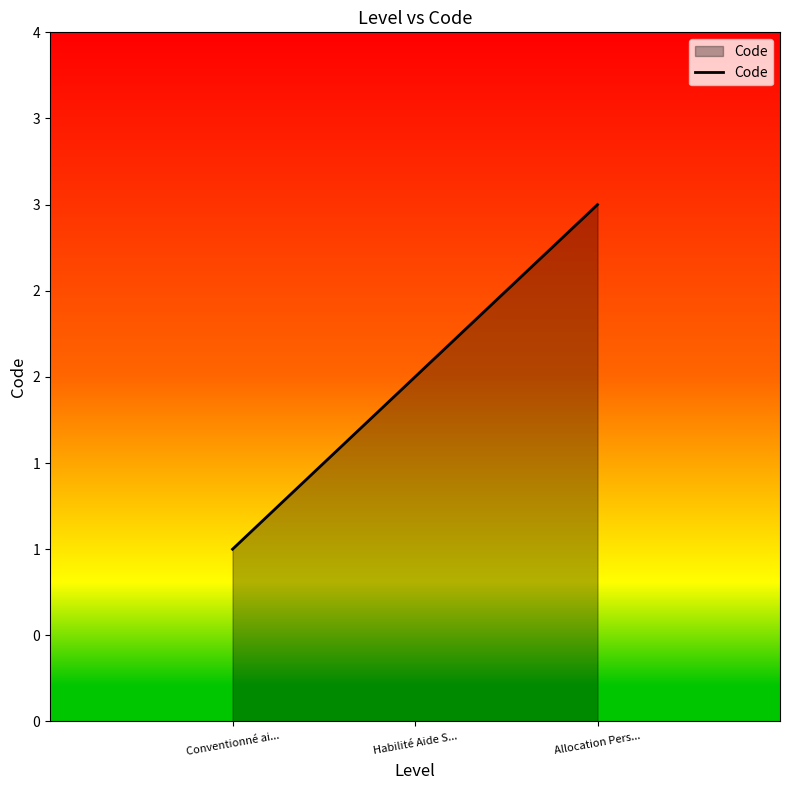

Where is the data nearest to the value 2?

Habilité Aide S...